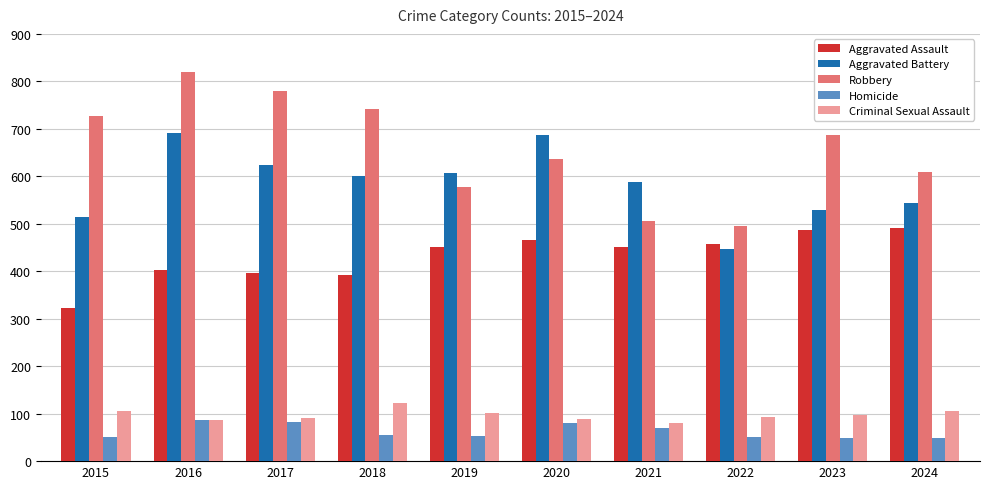

What is the sum of all Homicide values?

624